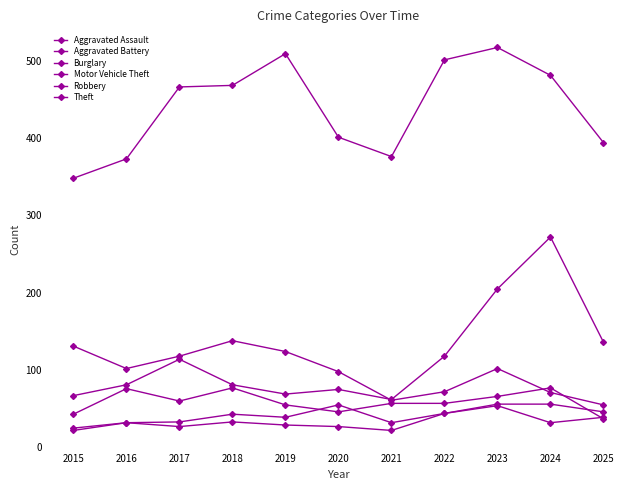

Does the chart display data point markers on the line(s)?

Yes